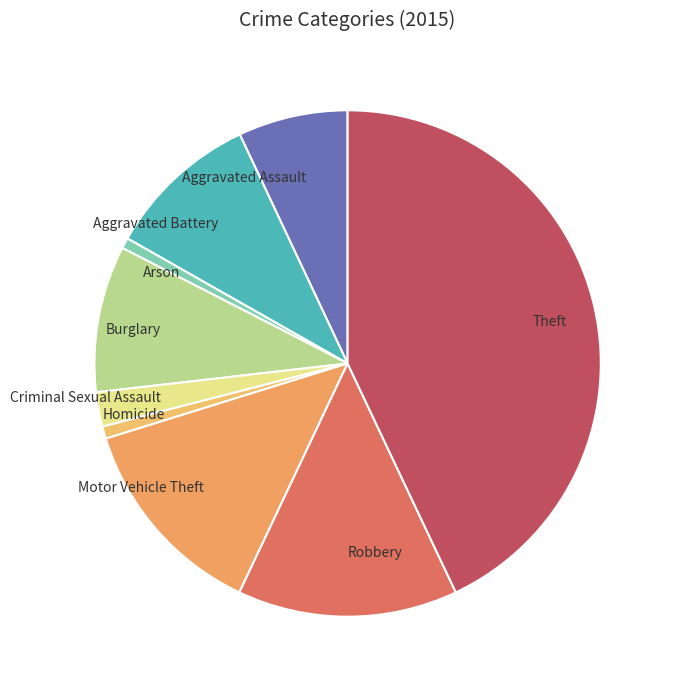

Does Criminal Sexual Assault represent more than half of the total?

No